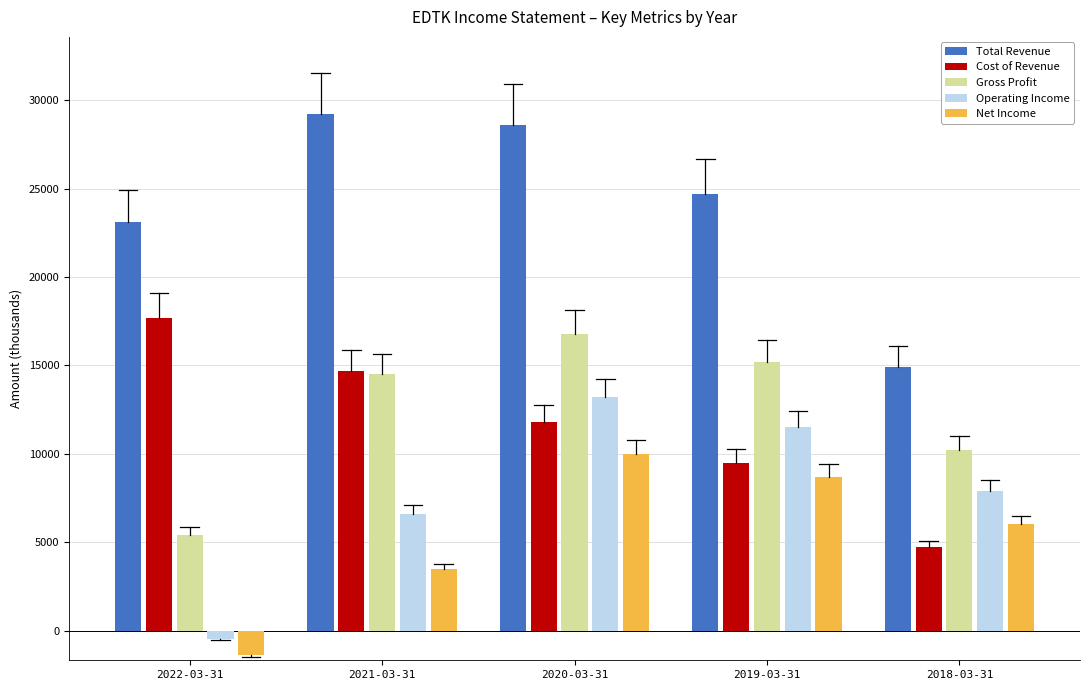

Reading left to right, extract all data points from this chart.

Total Revenue: 23100	29200	28600	24700	14900
Cost of Revenue: 17700	14700	11800	9500	4700
Gross Profit: 5400	14500	16800	15200	10200
Operating Income: -500	6600	13200	11500	7900
Net Income: -1400	3500	10000	8700	6000